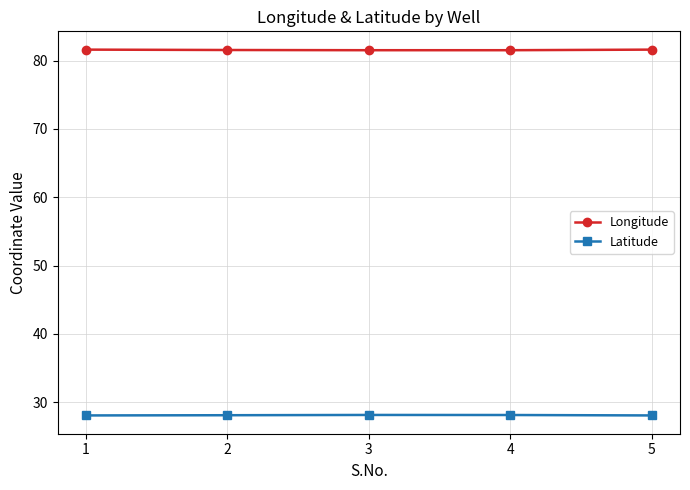

Rank the series by their average value, from highest to lowest.

Longitude, Latitude